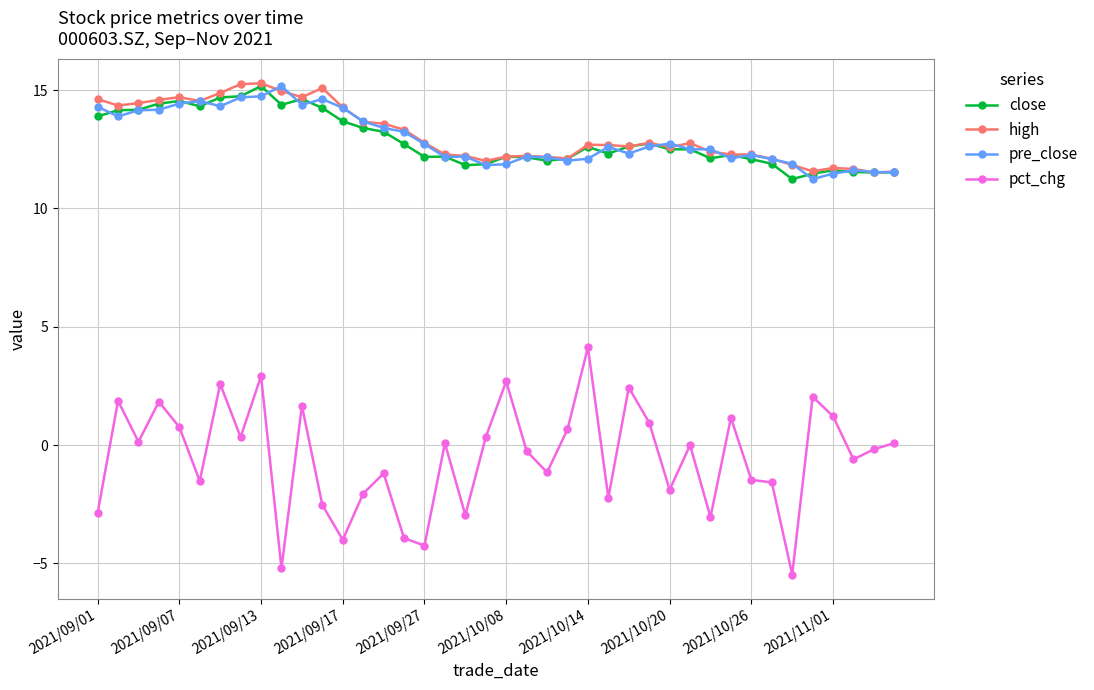

Which series has the largest range (max minus min)?

pct_chg